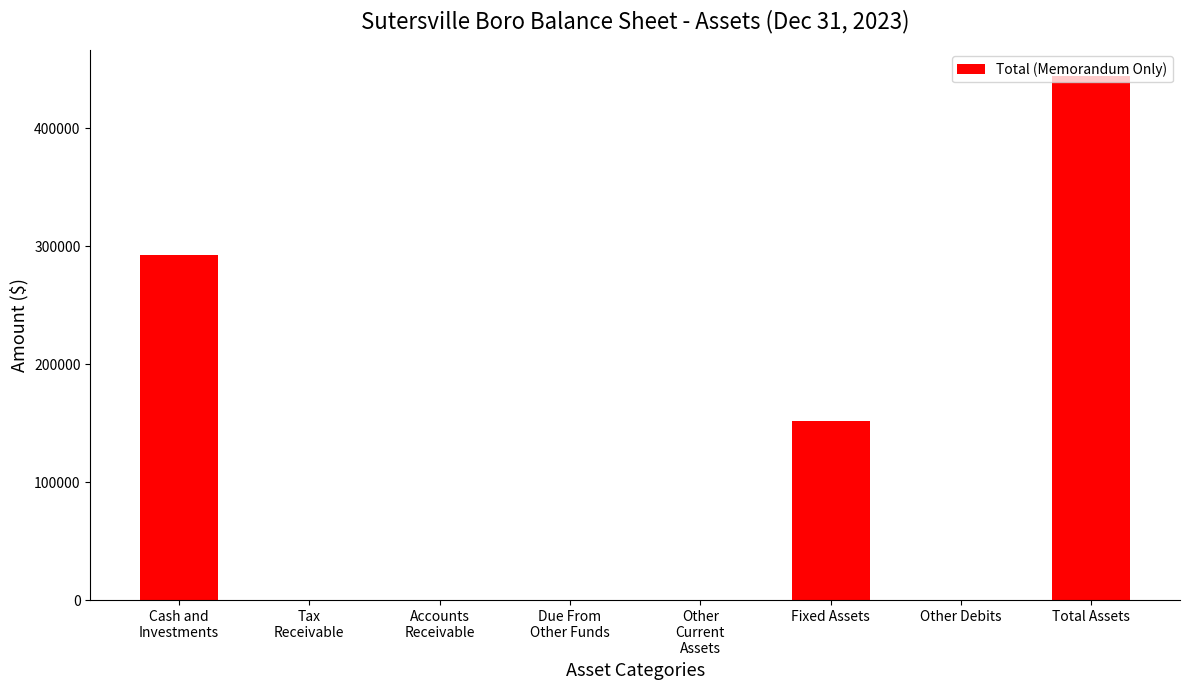

The chart shows a value of 444311 at Total Assets. True or false?

True